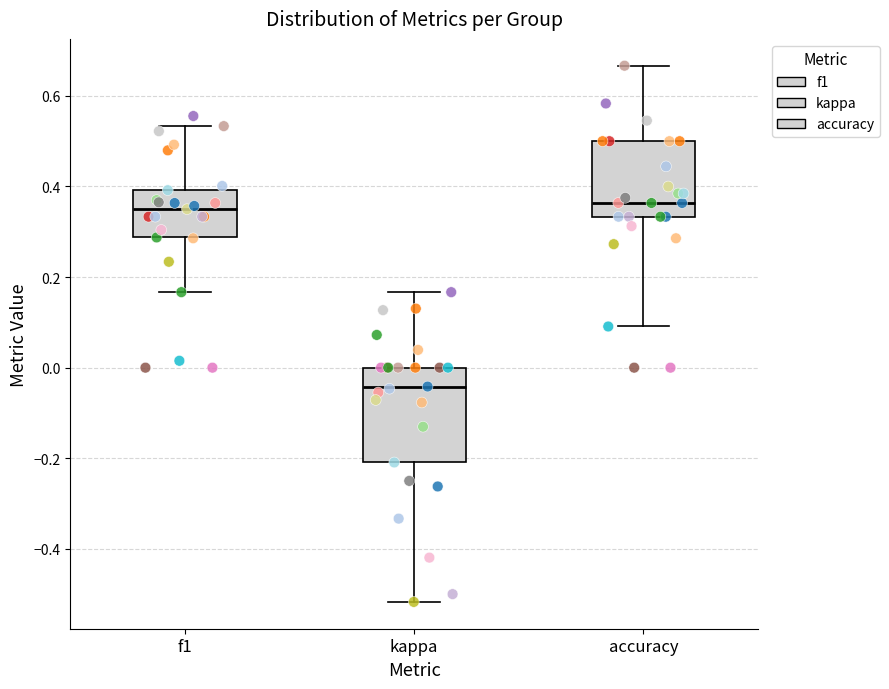

Comparing the boxes themselves (not the whiskers), which one is the tallest?

kappa